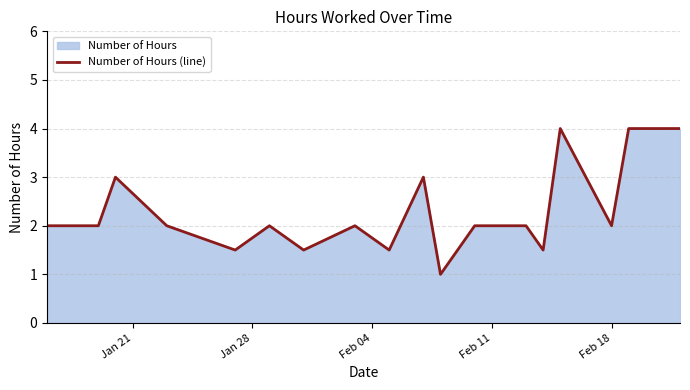

What is the minimum value shown in the chart?

1.0